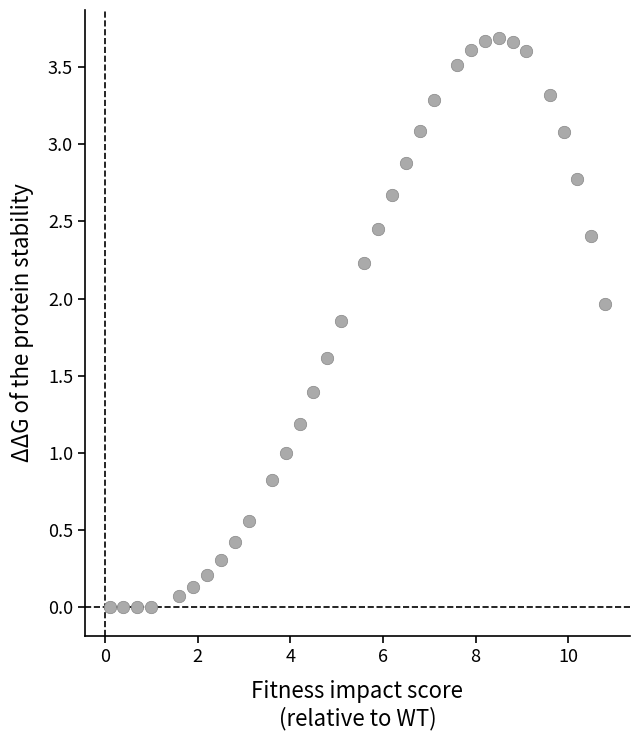

What is the range of X values (max minus min)?

10.7